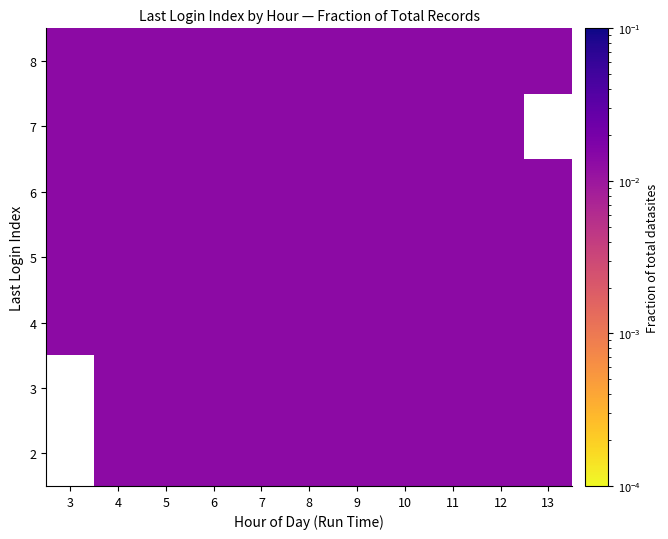

Rank the series at 10 from highest to lowest value.

2, 3, 4, 5, 6, 7, 8